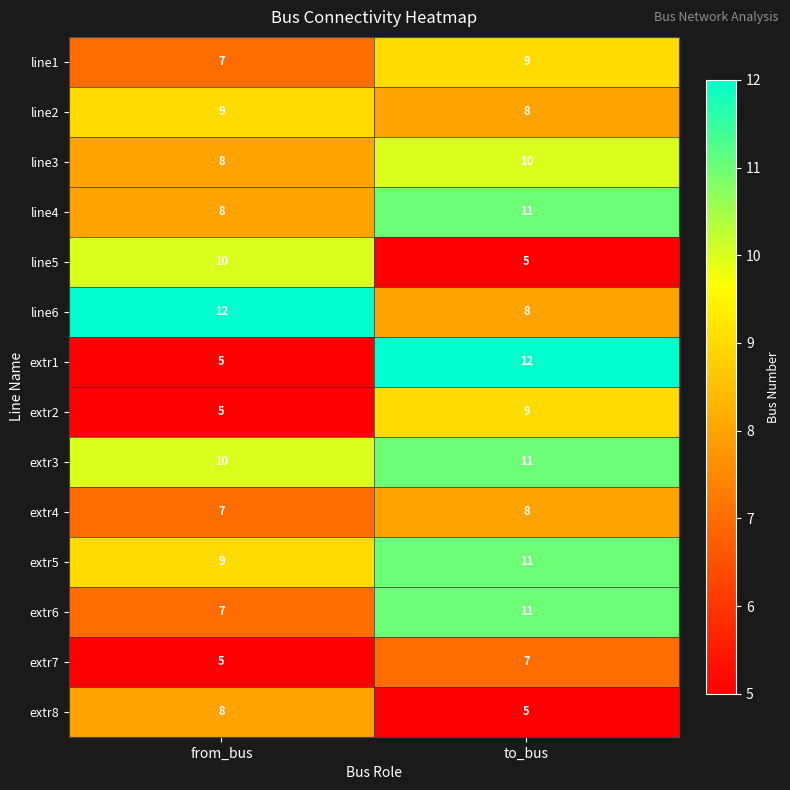

What value does the line4 series have at from_bus?

8